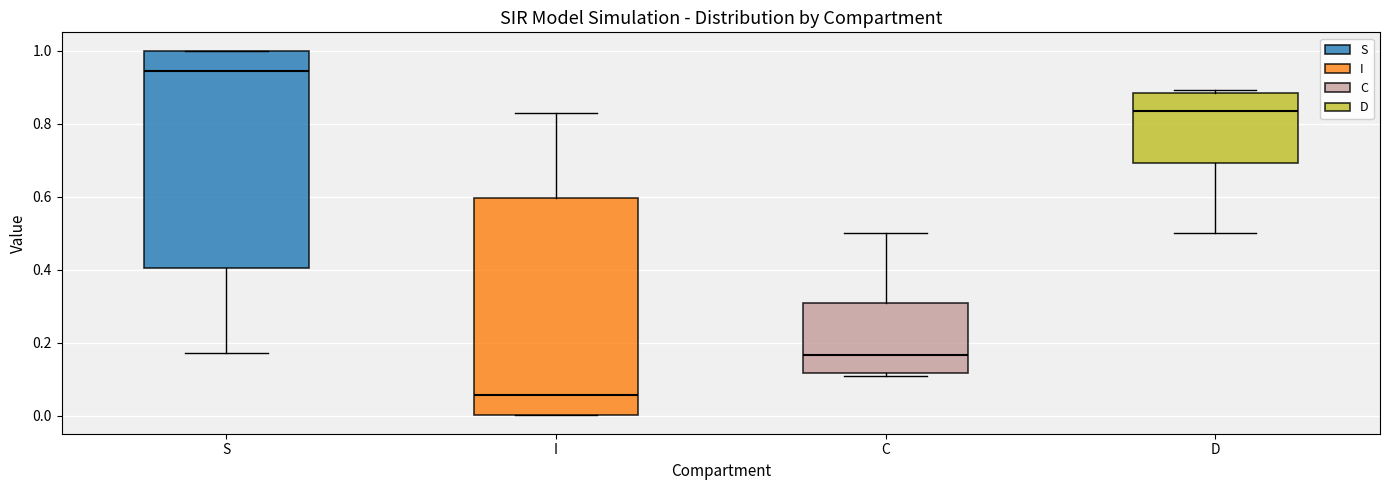

Which box has the highest median line?

S